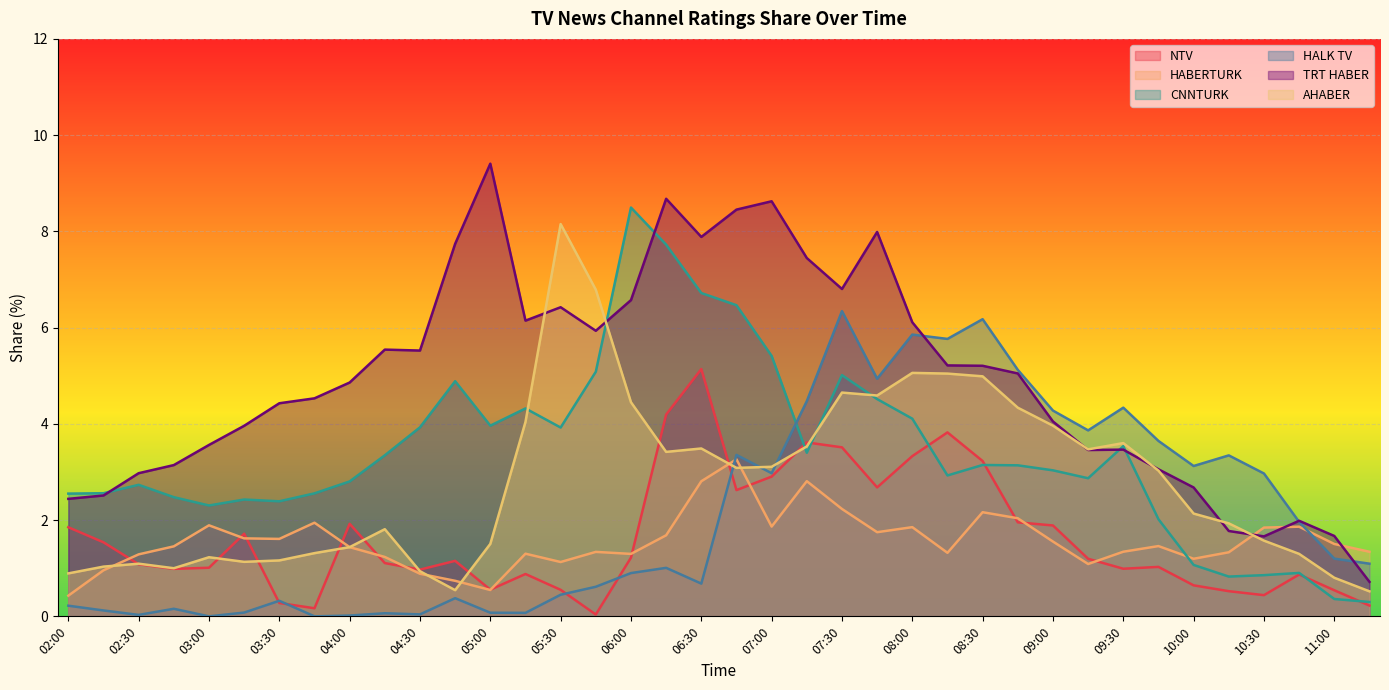

True or false: HALK TV has a value of 4.3 at 09:00.

True